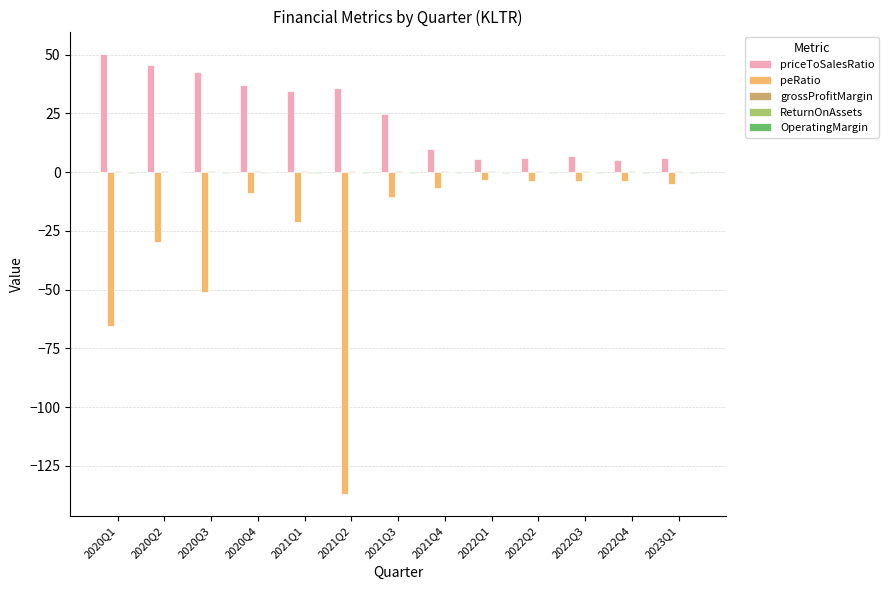

The value of priceToSalesRatio at 2021Q1 is 34.7. True or false?

True